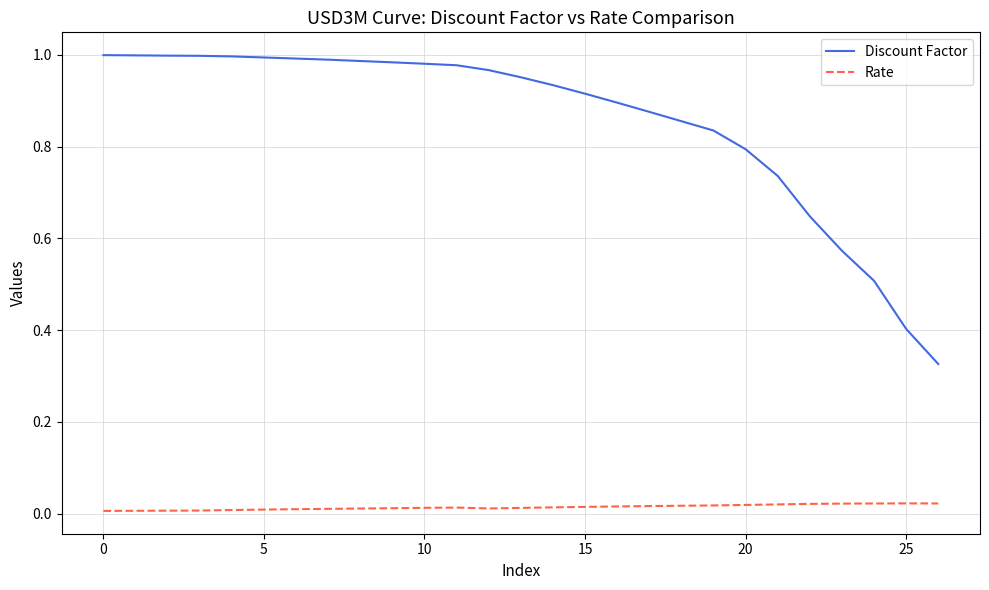

True or false: Rate and Discount Factor cross at least once.

False